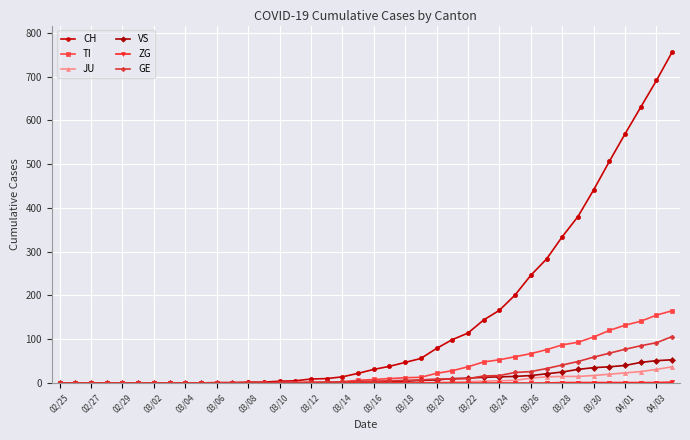

Which series has the largest total across all categories?

CH